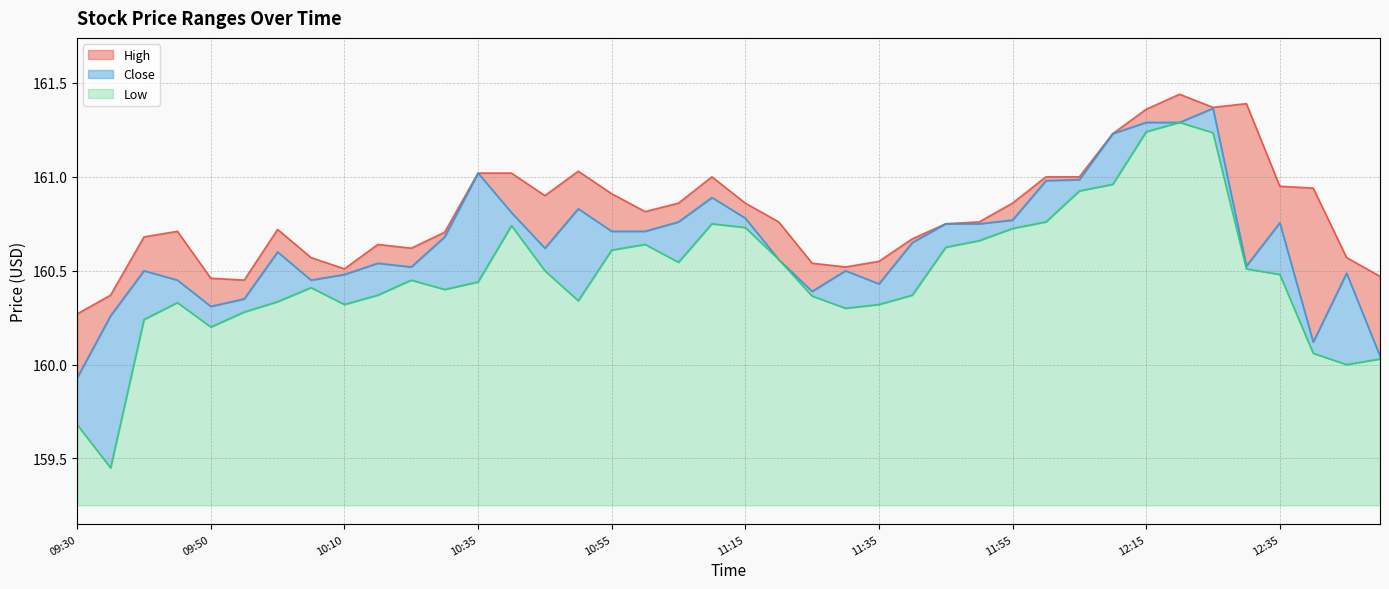

At which category does the chart reach its peak across all series?

12:20